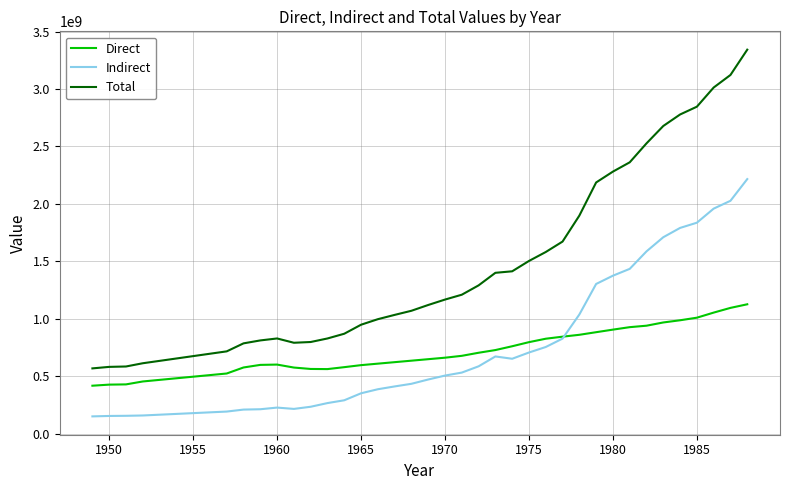

In Total, how many points are higher than both neighbors (excluding endpoints)?

1